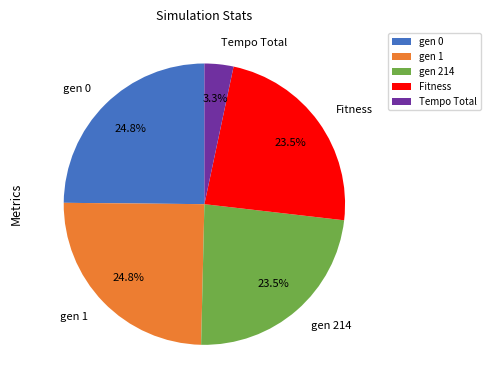

How many slices are in this pie chart?

5